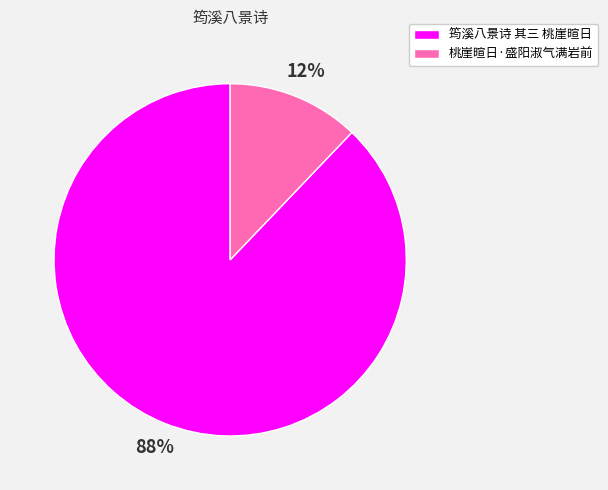

What is the majority slice?

筠溪八景诗 其三 桃崖暄日